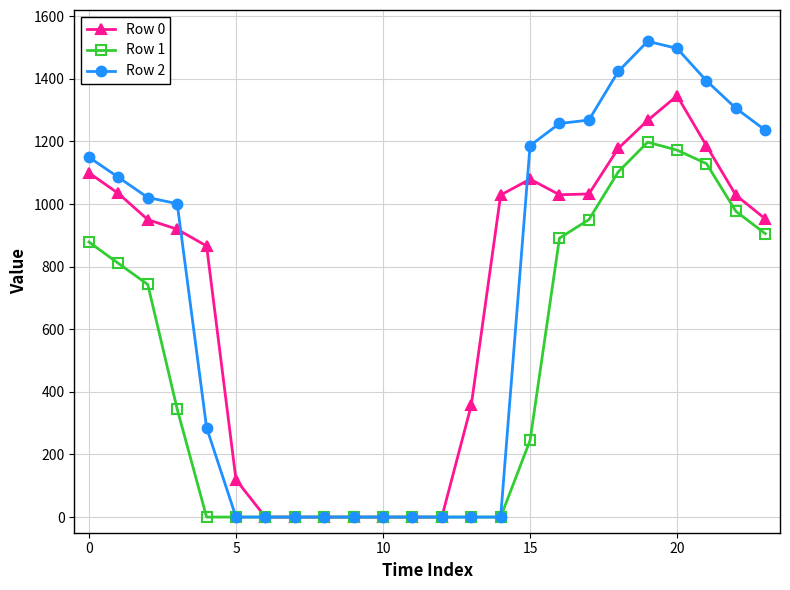

At how many categories does at least one series exceed 605?

15